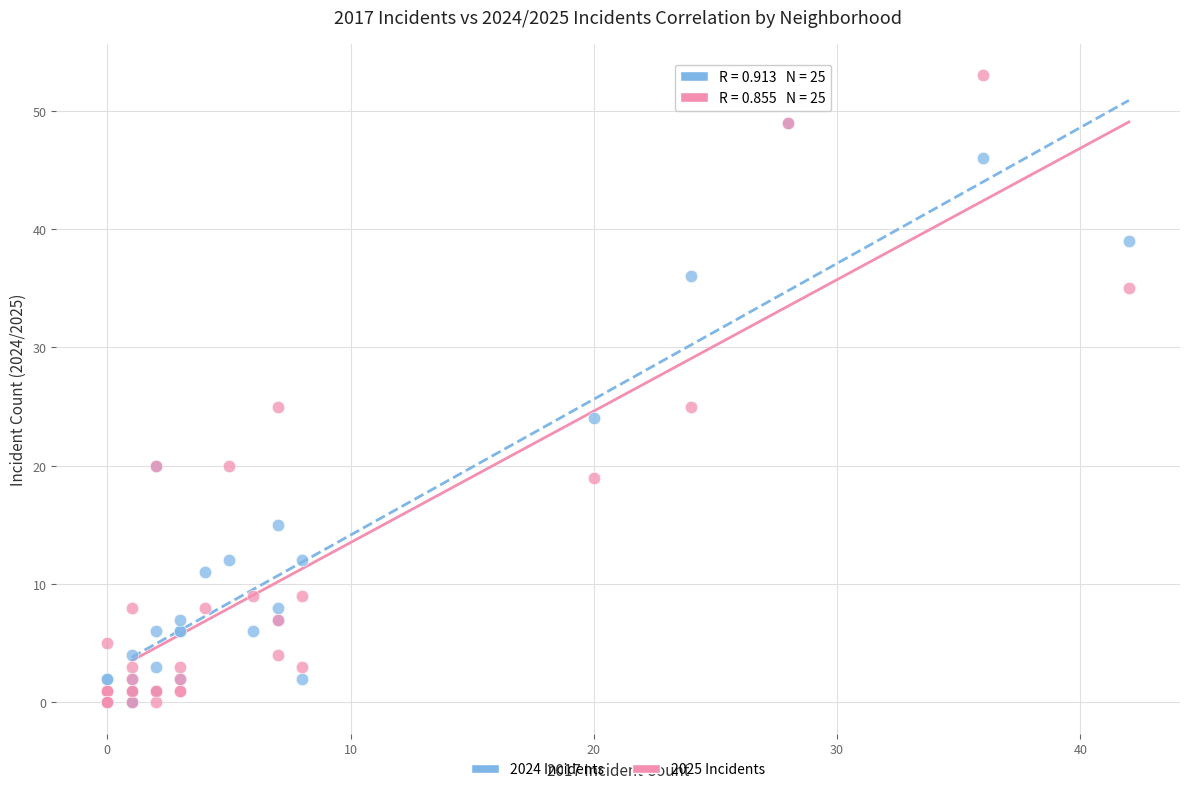

Which series has the largest Y range (max minus min)?

2025 Incidents